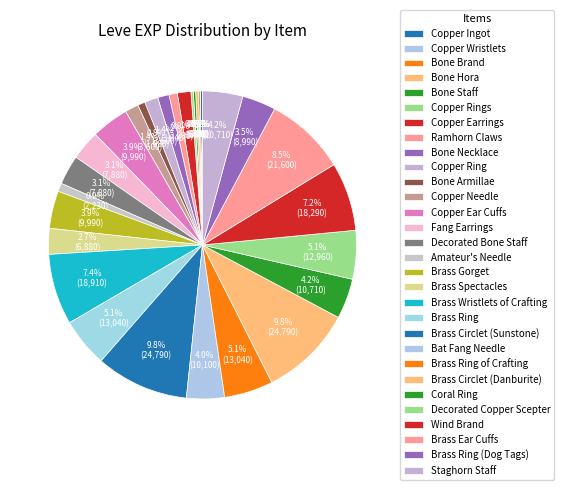

Which category has the smallest portion of the pie?

Copper Wristlets